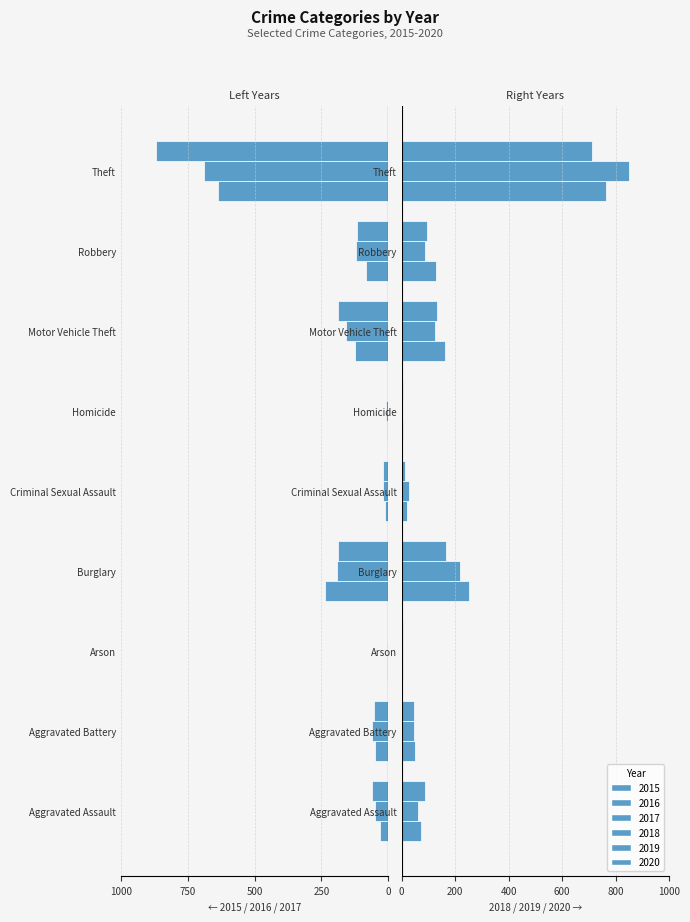

At which label does 2018 reach its minimum?

Homicide